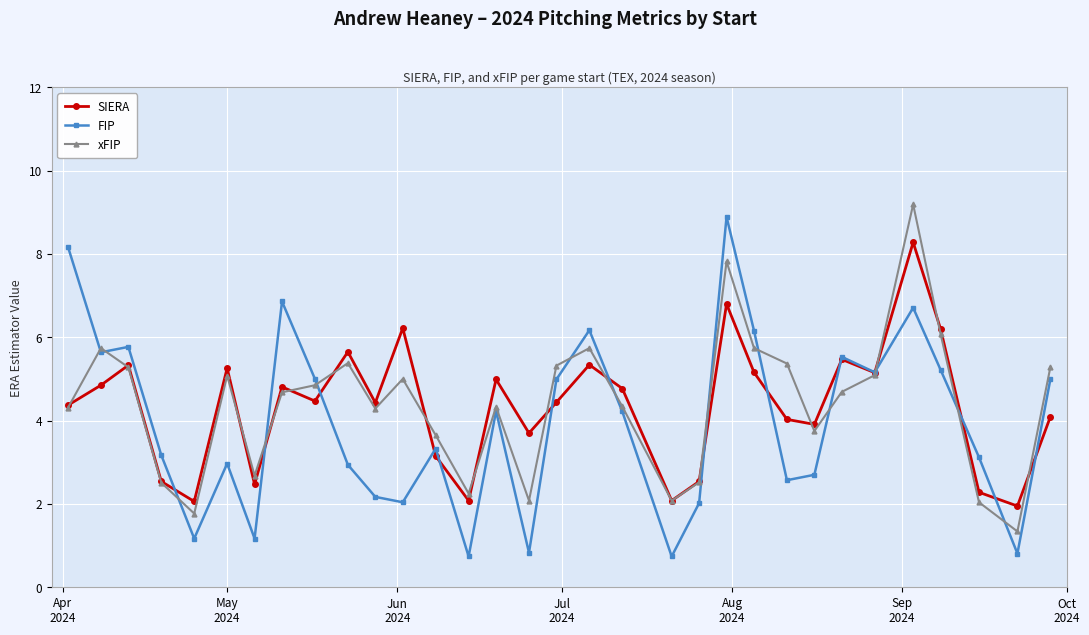

What is the value of the FIP point at the 17th from the left?

5.0